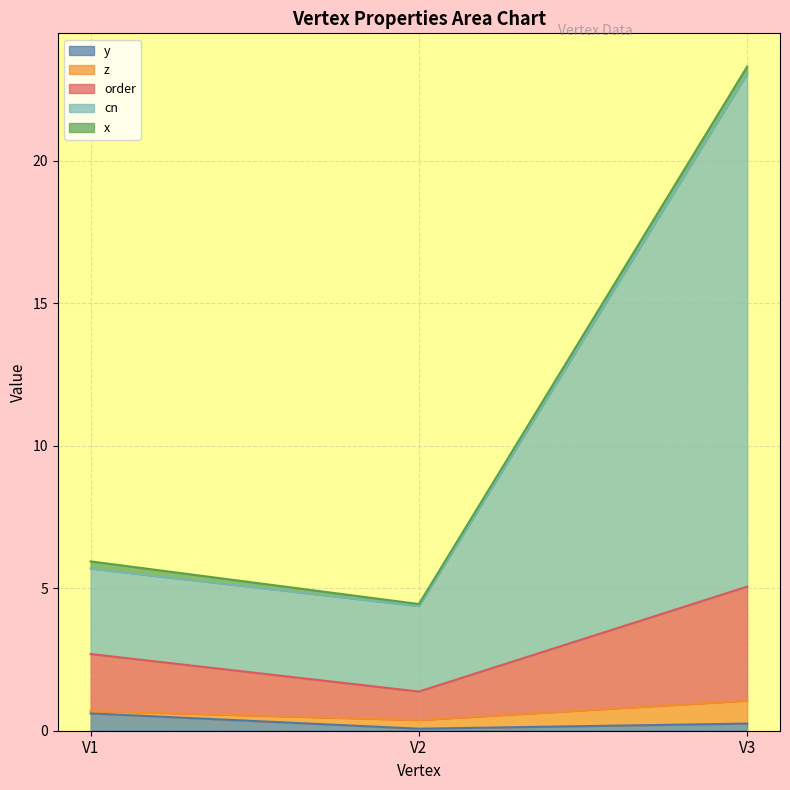

At which category is the sum across all series the highest?

V3